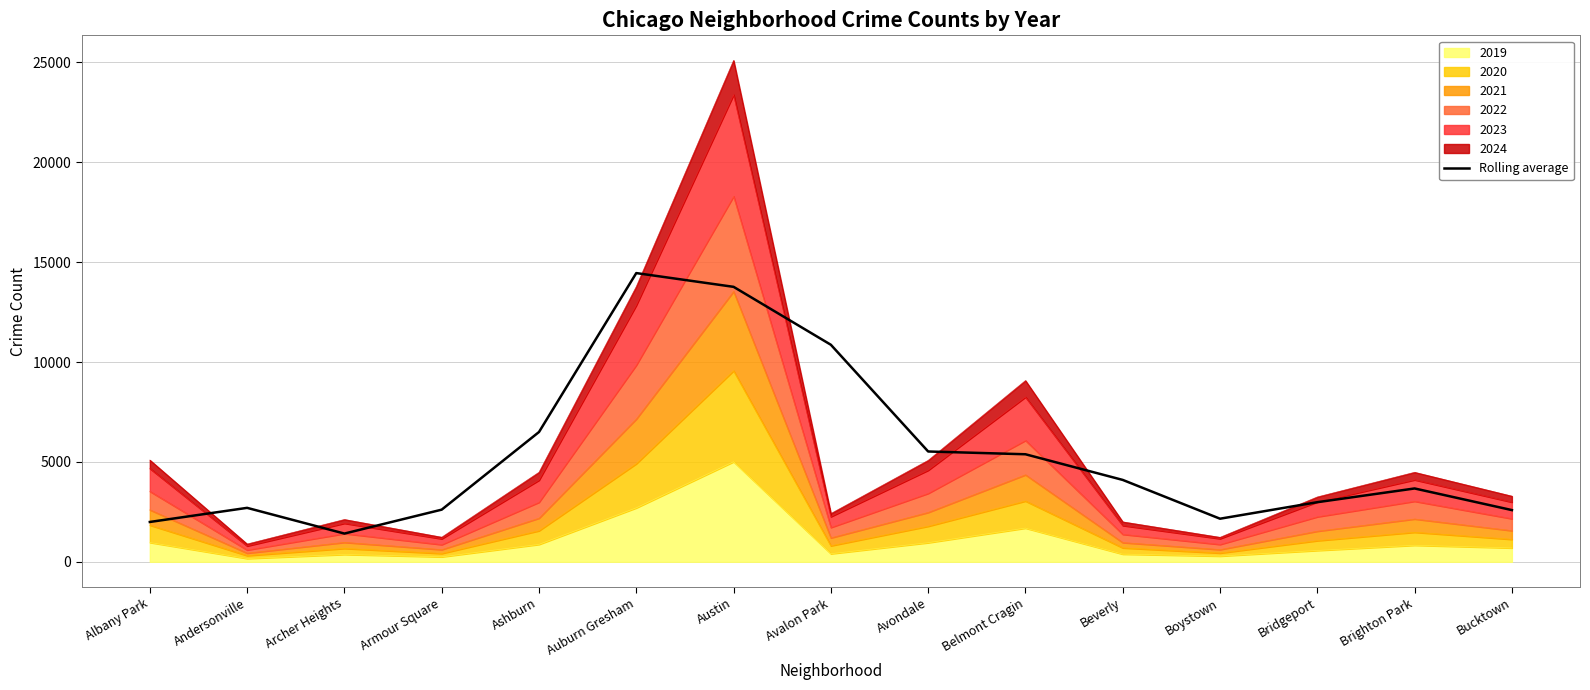

How many lines are shown in the chart?

1